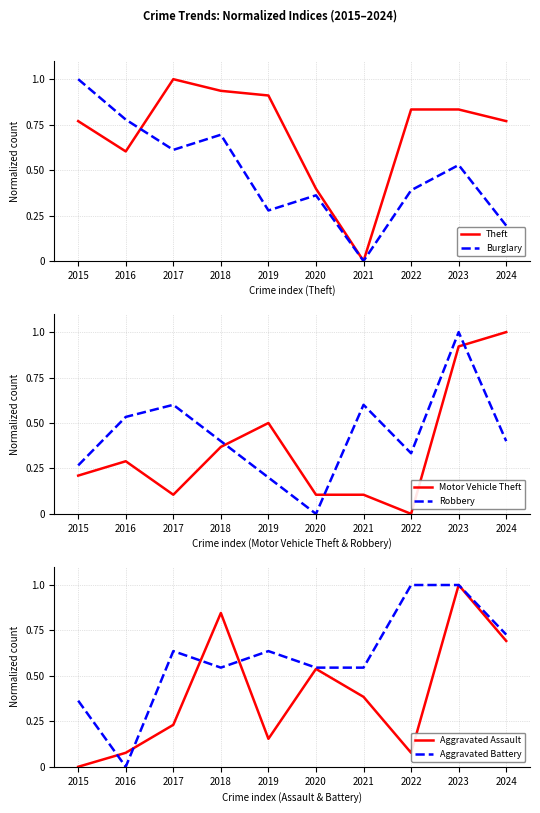

How many lines are shown in the chart?

6